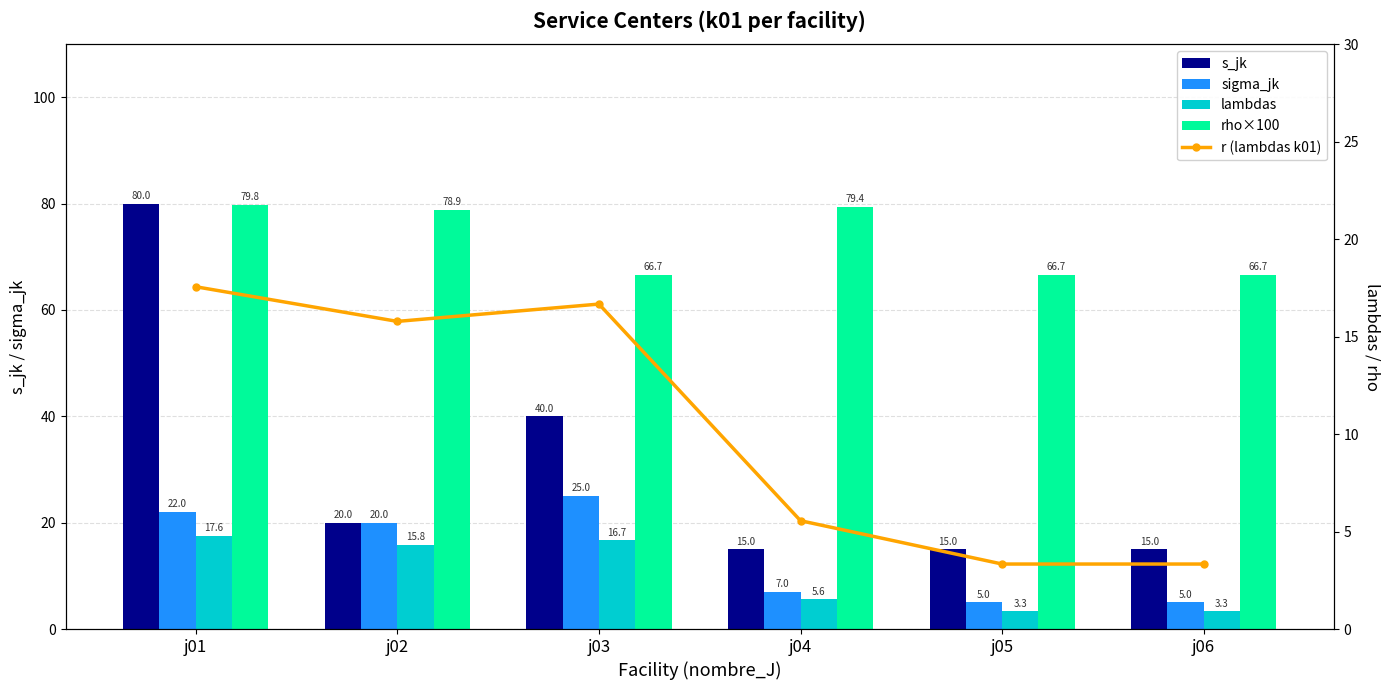

How many groups of bars are there?

6